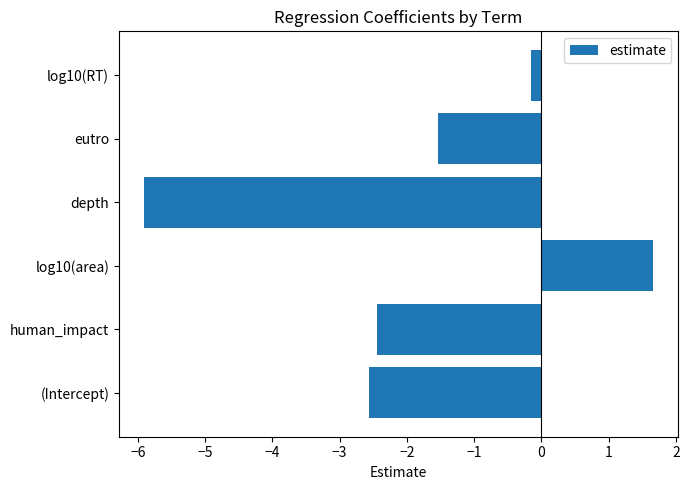

How many categories are shown in the chart?

6